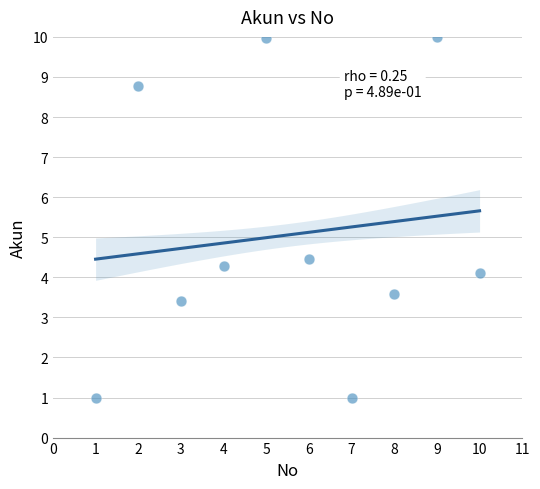

What Y value in the scatter plot is closest to 5?

4.4